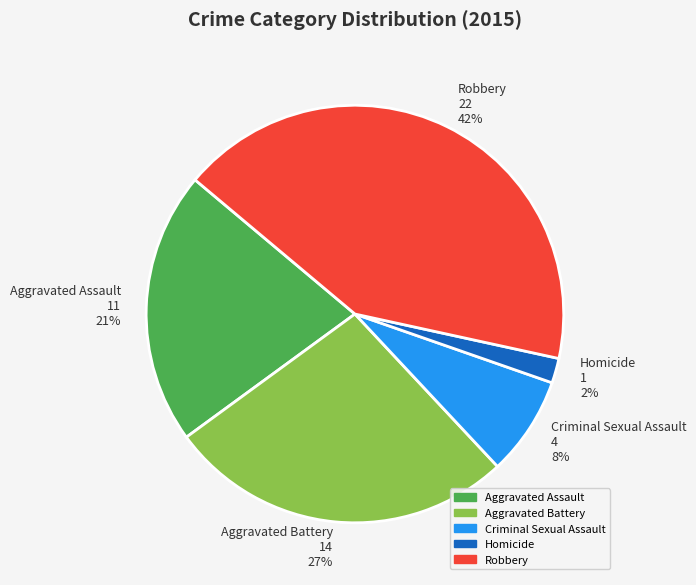

Rank the categories by value from highest to lowest.

Robbery, Aggravated Battery, Aggravated Assault, Criminal Sexual Assault, Homicide